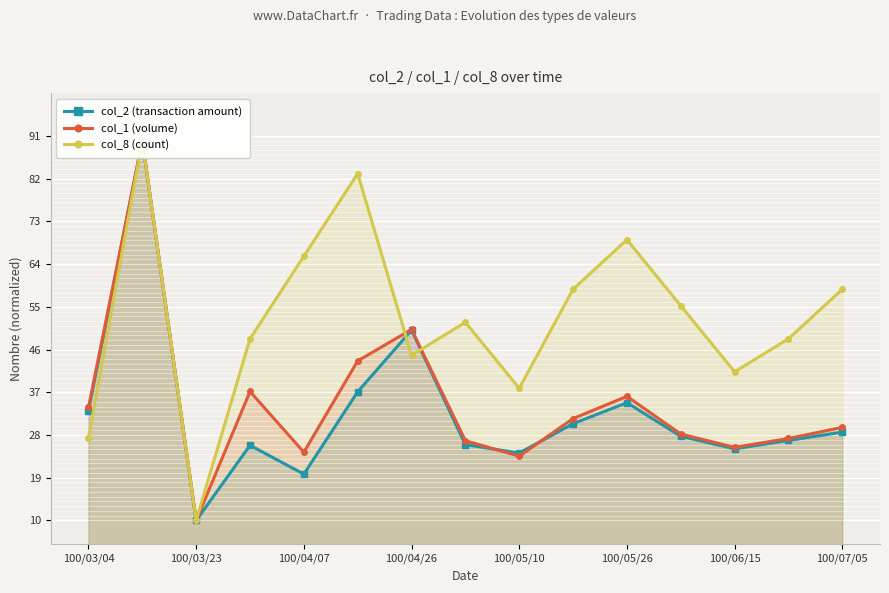

True or false: col_1 (volume) and col_2 (transaction amount) cross at least once.

True